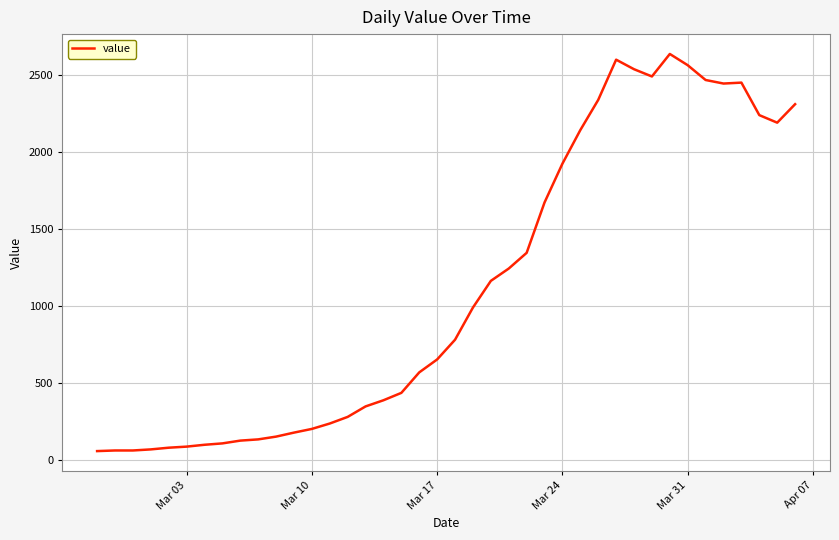

What is the difference between the maximum and minimum values?

2578